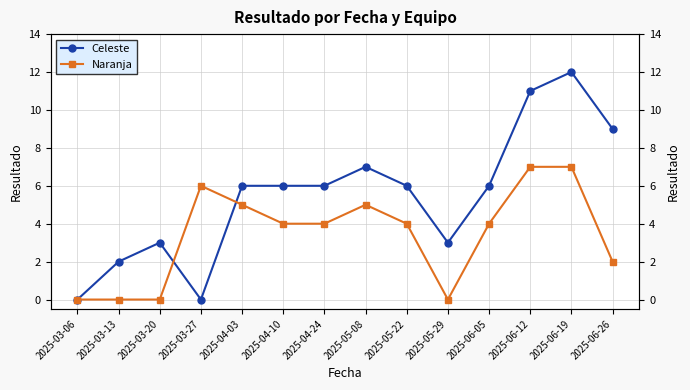

What is the sum of the Celeste values at 2025-03-13 and 2025-05-22?

8